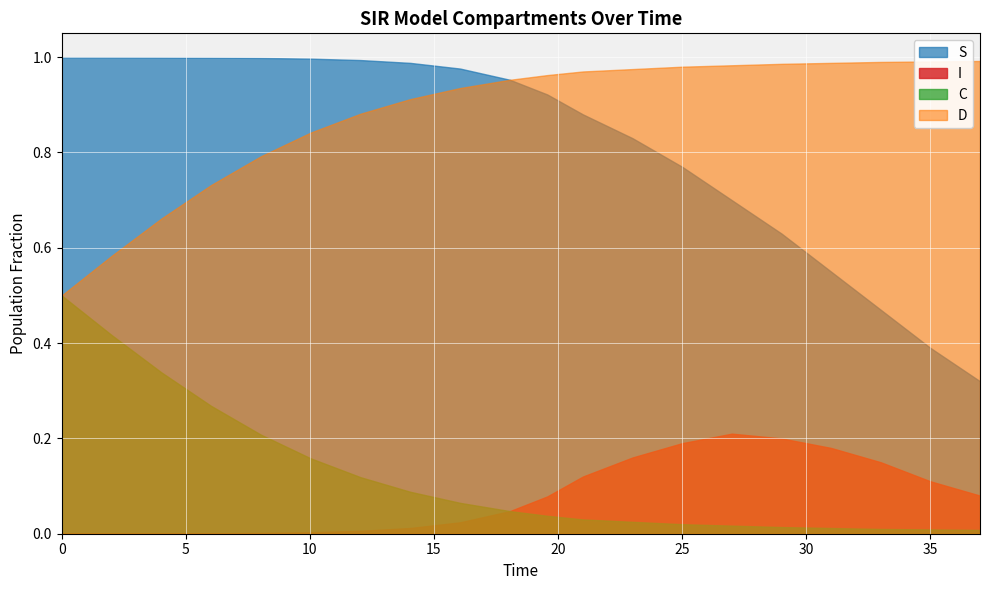

True or false: S has more than 1 points higher than both neighbors.

False